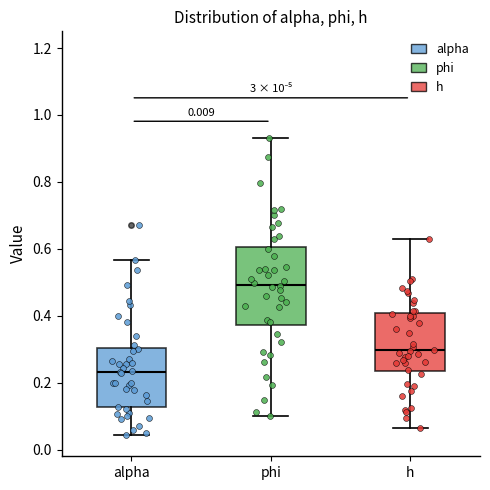

Which box's median line is the lowest?

alpha